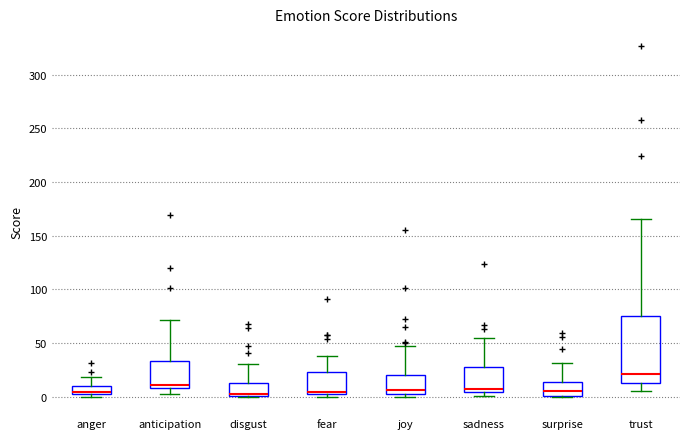

Which box has the highest median line?

trust